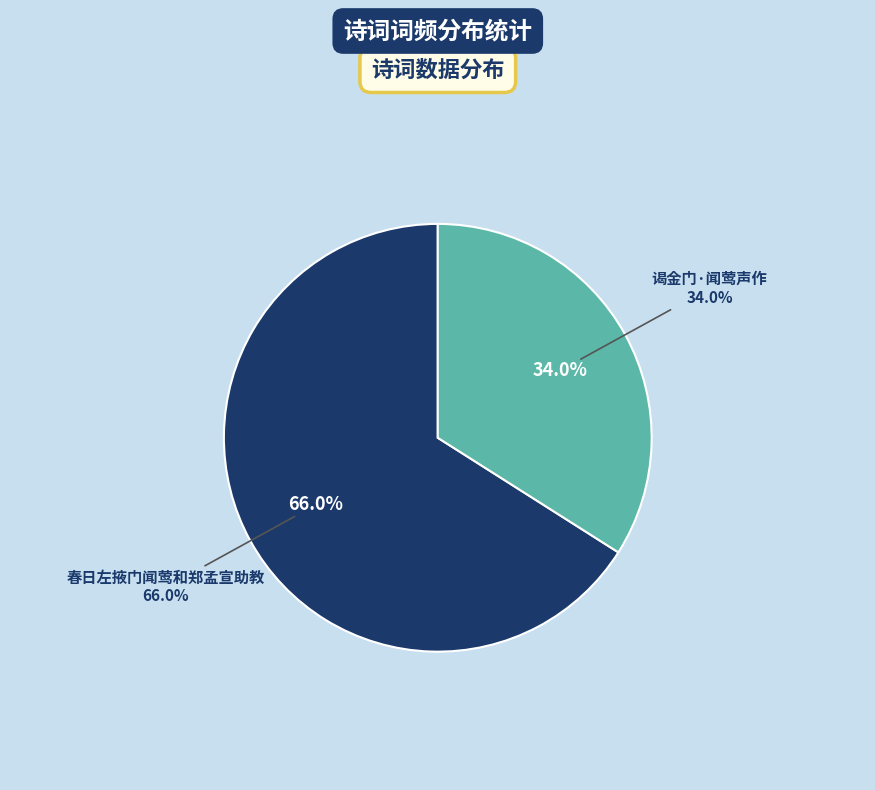

To the nearest percent, what portion does 谒金门·闻莺声作 represent?

34%